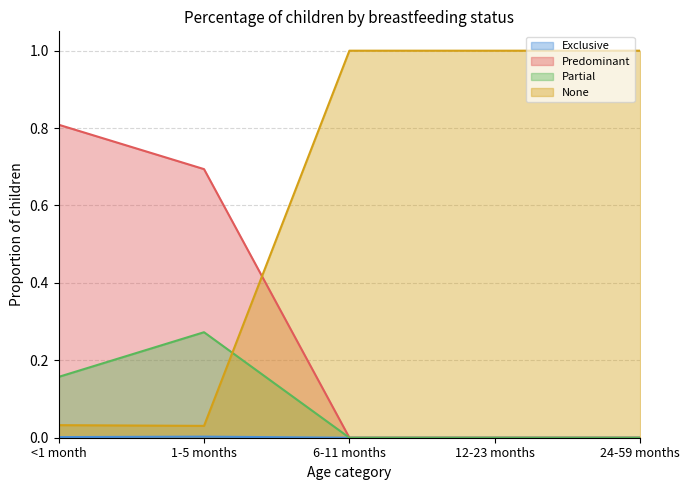

At 6-11 months, list the series in order from smallest to largest.

Exclusive, Predominant, Partial, None